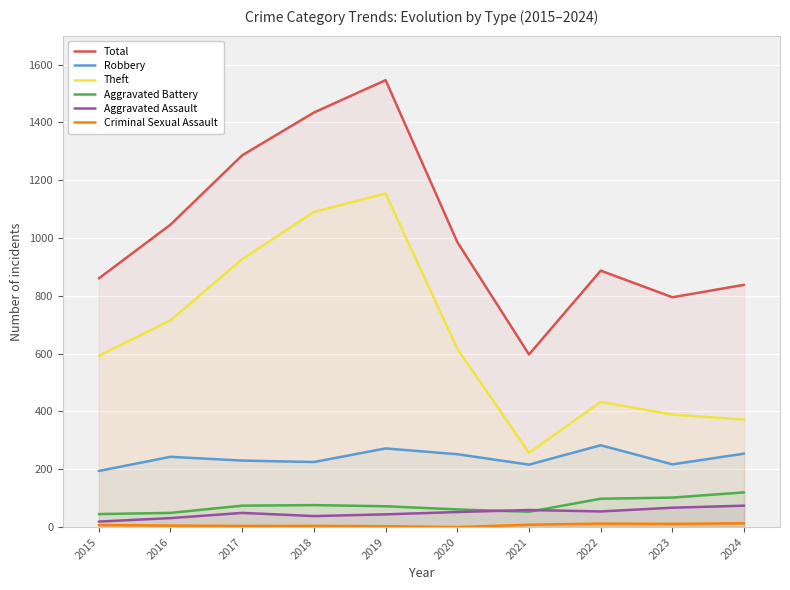

True or false: Theft has a value of 715 at 2016.

True